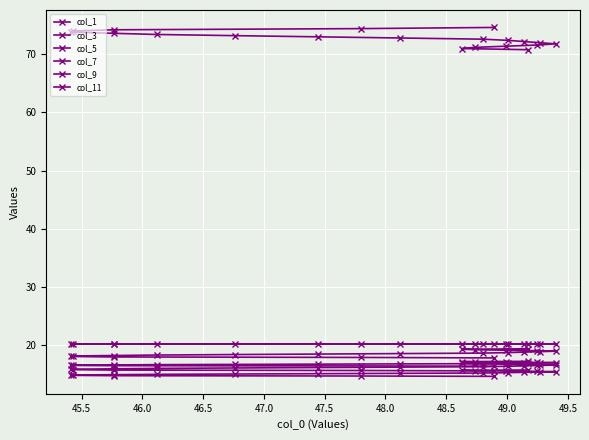

How many lines are shown in the chart?

6